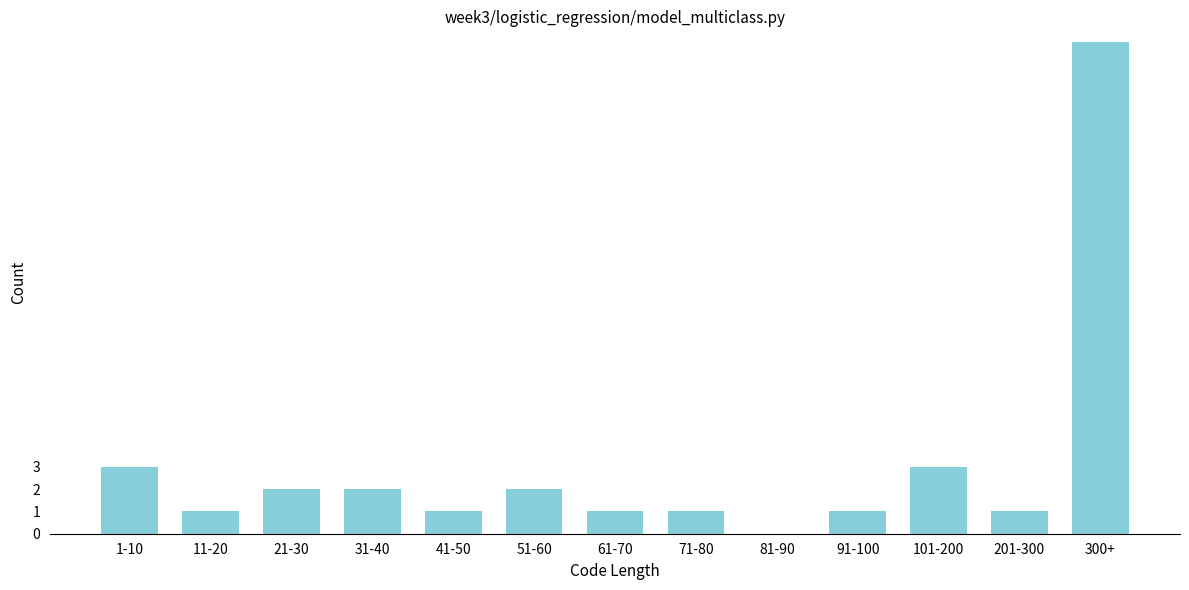

Reading right to left, transcribe all the data shown in this chart.

300+=22	201-300=1	101-200=3	91-100=1	81-90=0	71-80=1	61-70=1	51-60=2	41-50=1	31-40=2	21-30=2	11-20=1	1-10=3